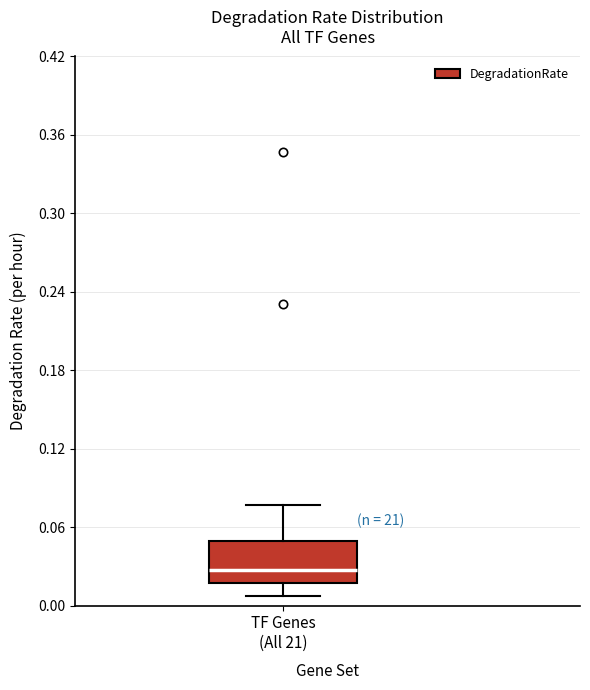

Read this box plot against the y-axis: the position of the median line, the range covered by the box, and the ends of both whiskers. The values are not printed on the chart, so give them approximately, as read against the axis.

median 0.03, box 0.02 to 0.05, whiskers 0.01 to 0.08